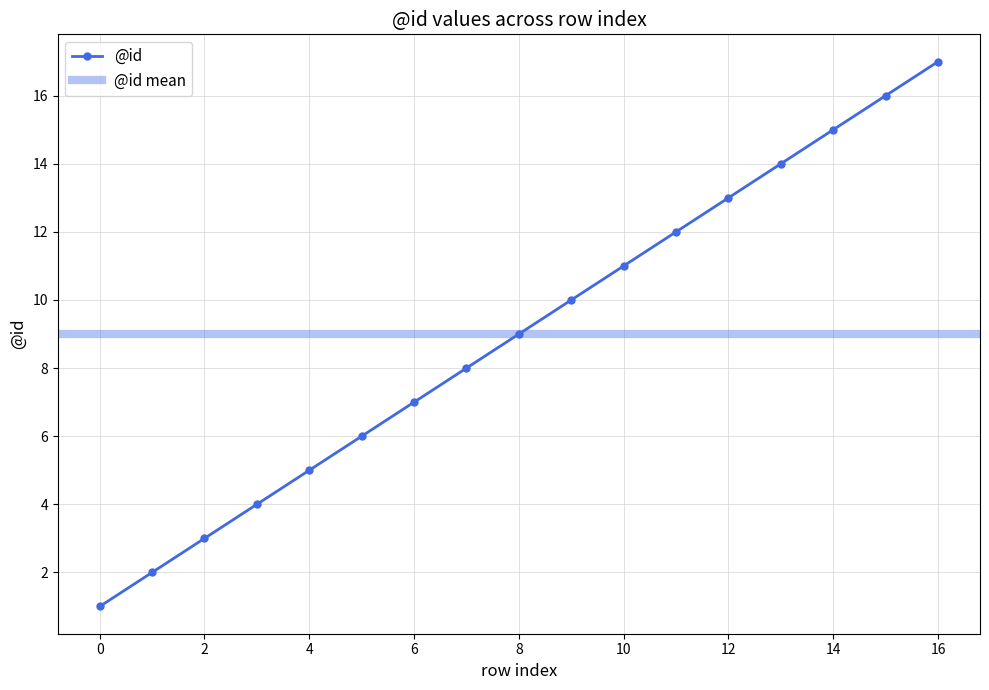

What is the difference between the values at 7 and 1?

6